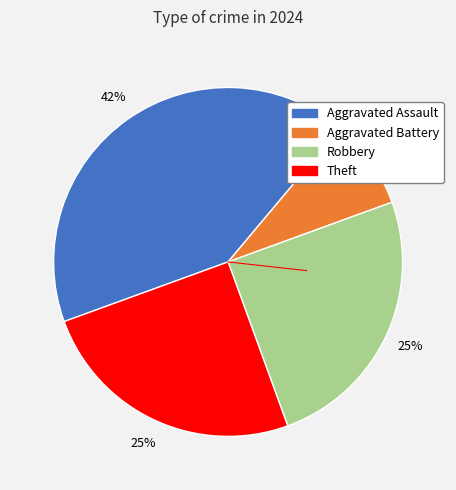

Does any single category account for the majority?

No